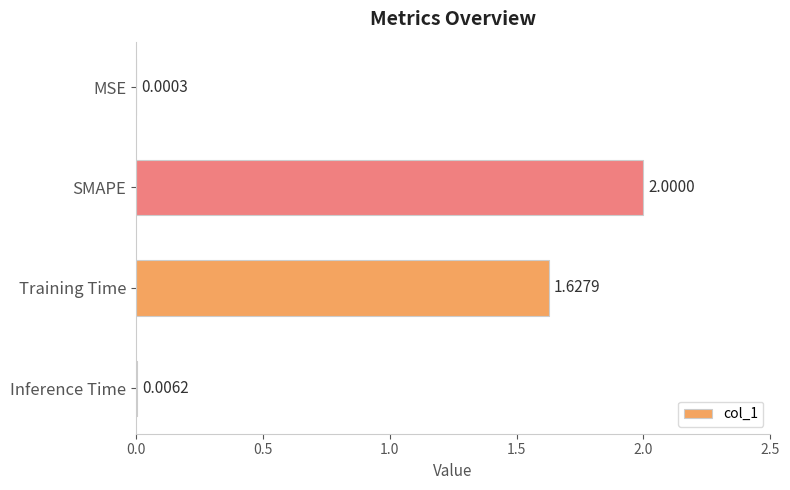

What is the change in value from SMAPE to Inference Time?

-2.0